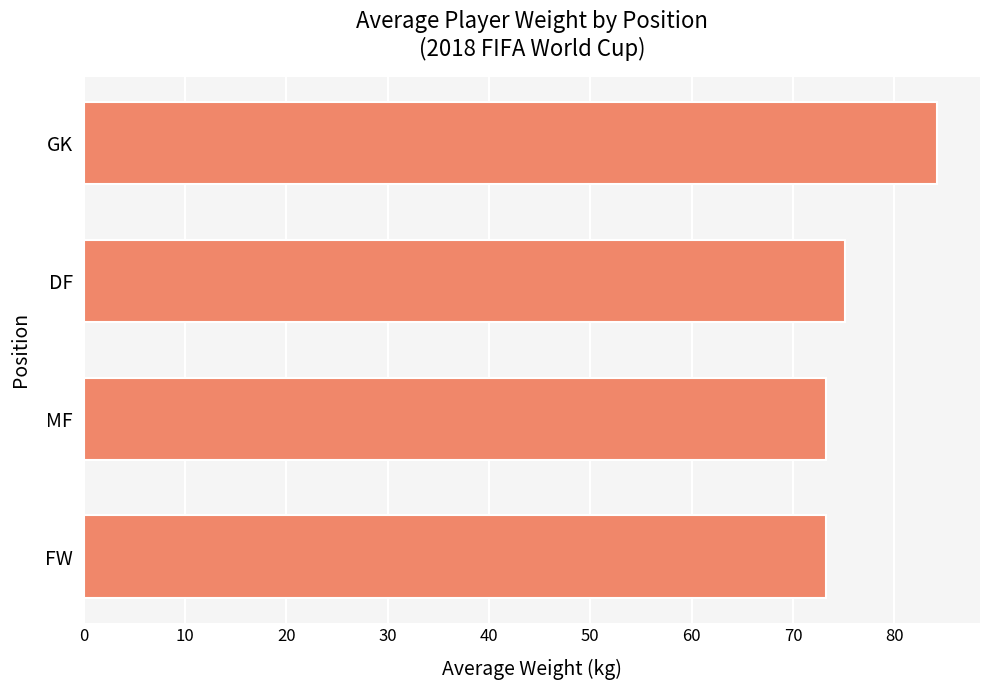

Which has a higher value, DF or FW?

DF